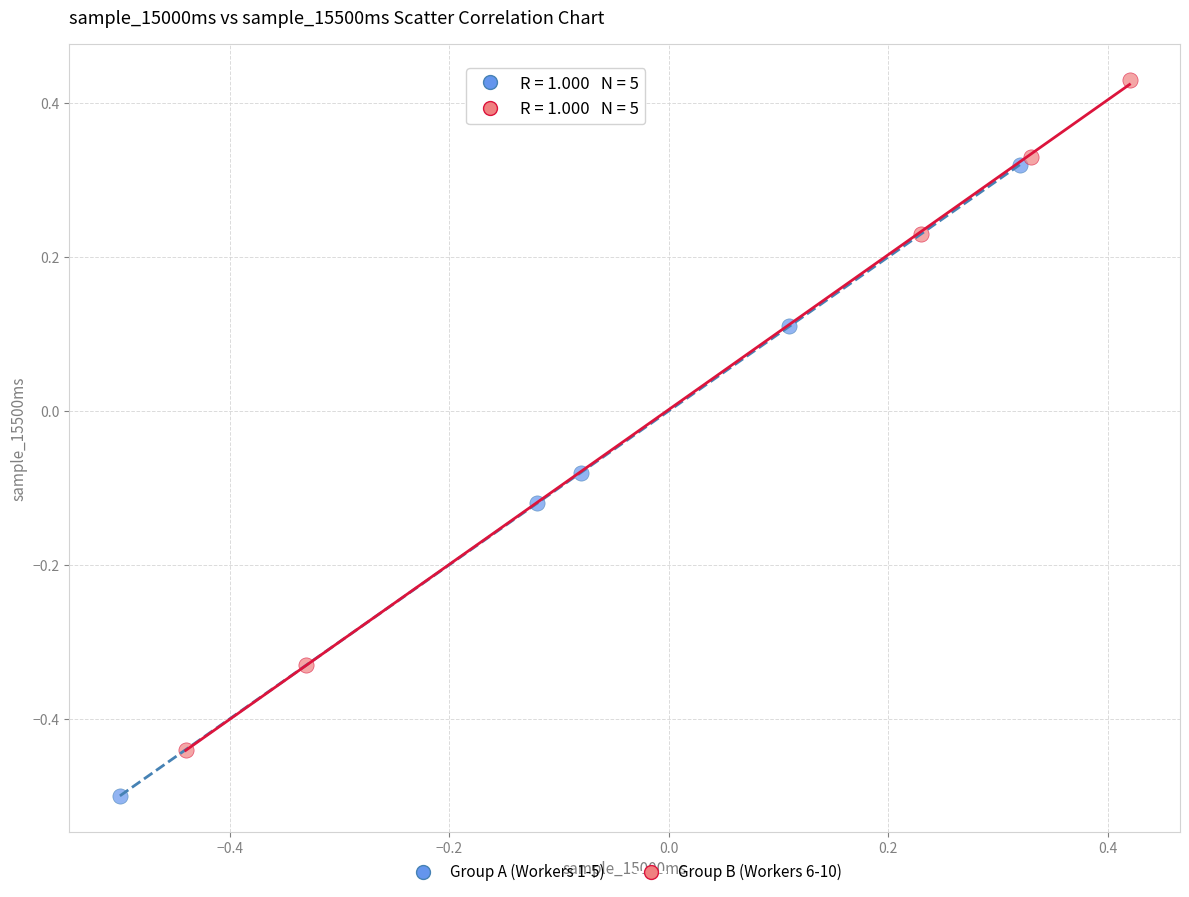

Which series reaches the minimum Y coordinate?

Group A (Workers 1-5)